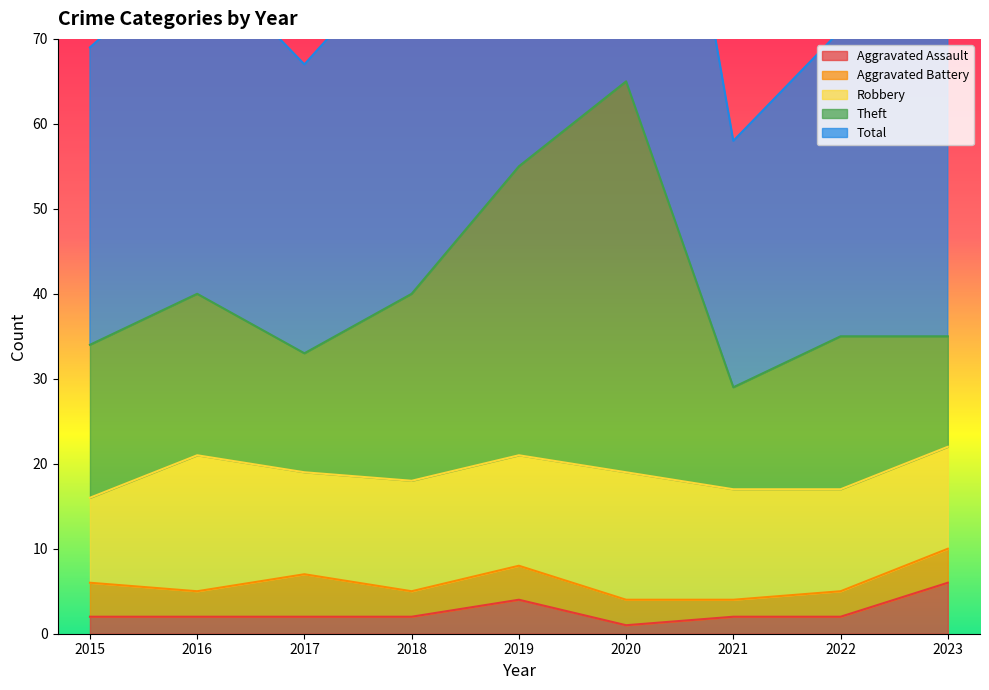

Which category has the highest value in the Aggravated Assault series?

2023